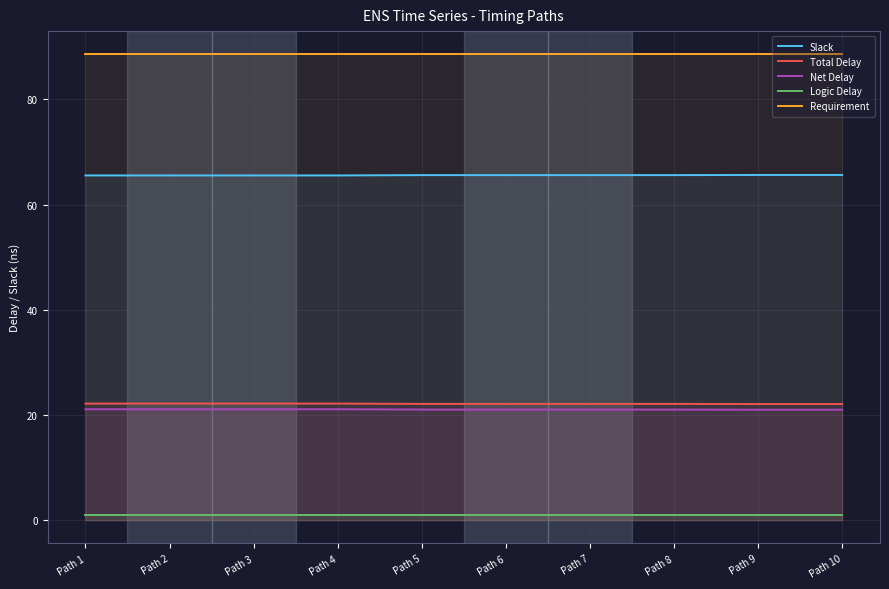

What is the sum of the Total Delay values at Path 6 and Path 5?

44.2